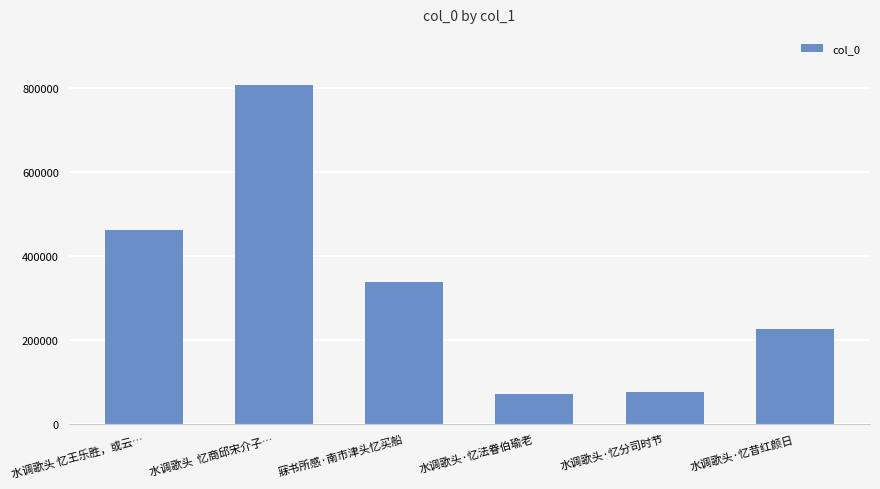

What value does the data have at 水调歌头 忆王乐胜，或云…?

461158